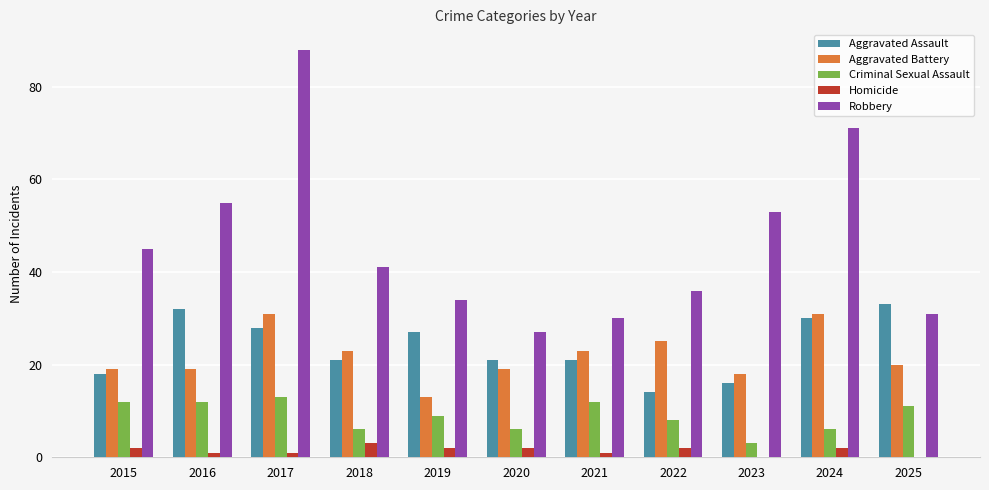

At which category is the sum across all series the highest?

2017